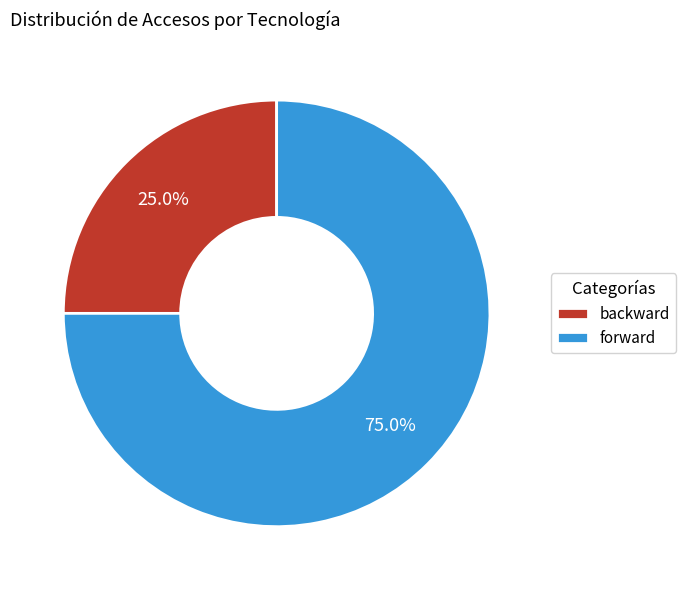

How many slices are in this pie chart?

2